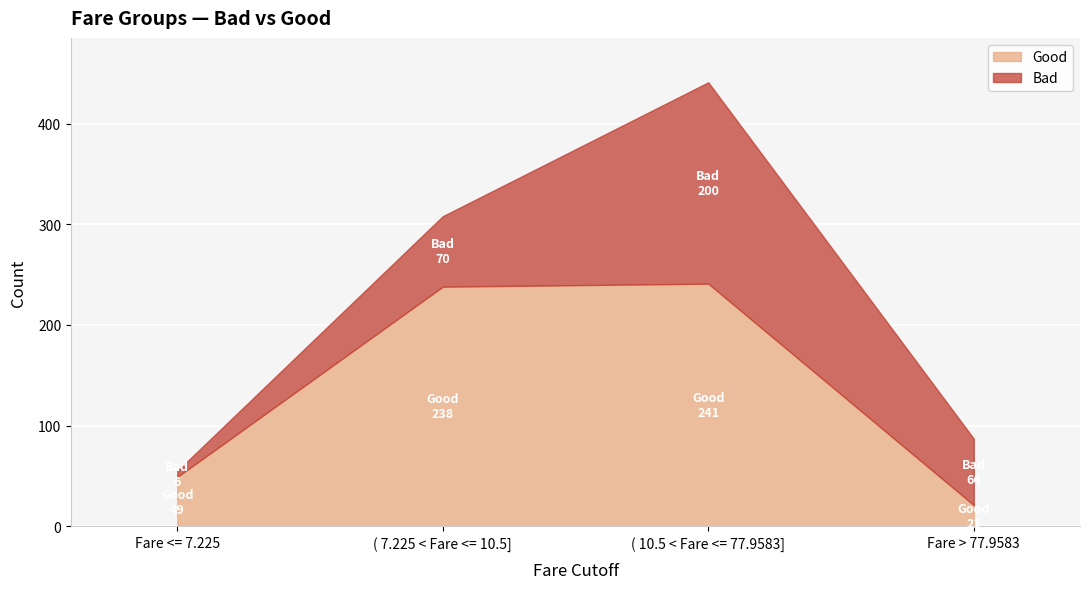

What is the spread (max minus min) of values at ( 7.225 < Fare <= 10.5]?

168